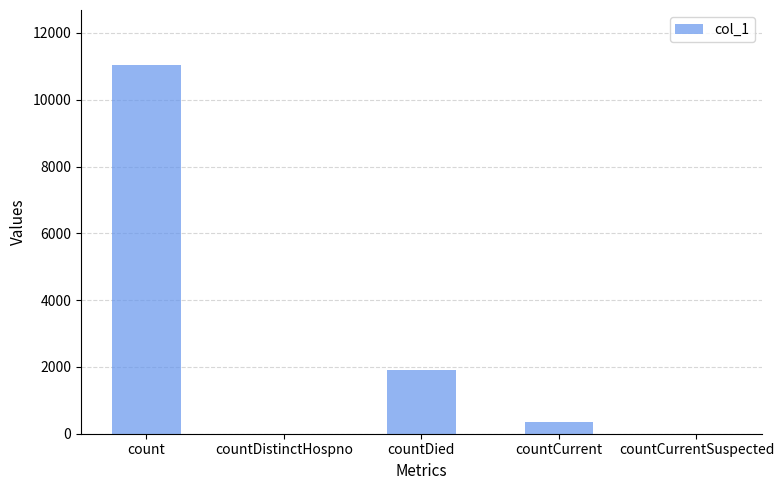

Reading right to left, transcribe all the data shown in this chart.

countCurrentSuspected=0	countCurrent=338	countDied=1893	countDistinctHospno=0	count=11031